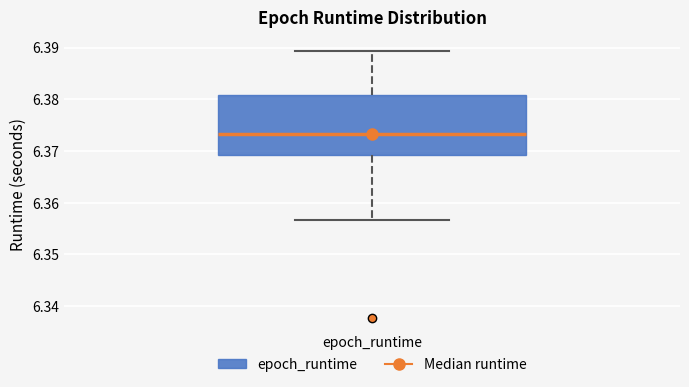

Transcribe this box plot: give where the median line is, the range the box spans, and where the two whiskers end, as read against the y-axis. The values are not printed on the chart, so give them approximately, as read against the axis.

median 6.373, box 6.369 to 6.381, whiskers 6.357 to 6.389